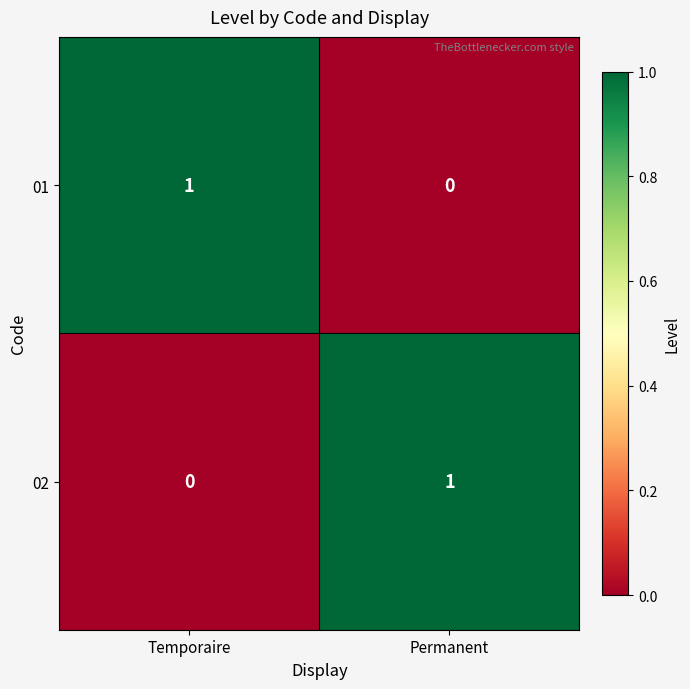

Rank the categories by 02 value from highest to lowest.

Permanent, Temporaire